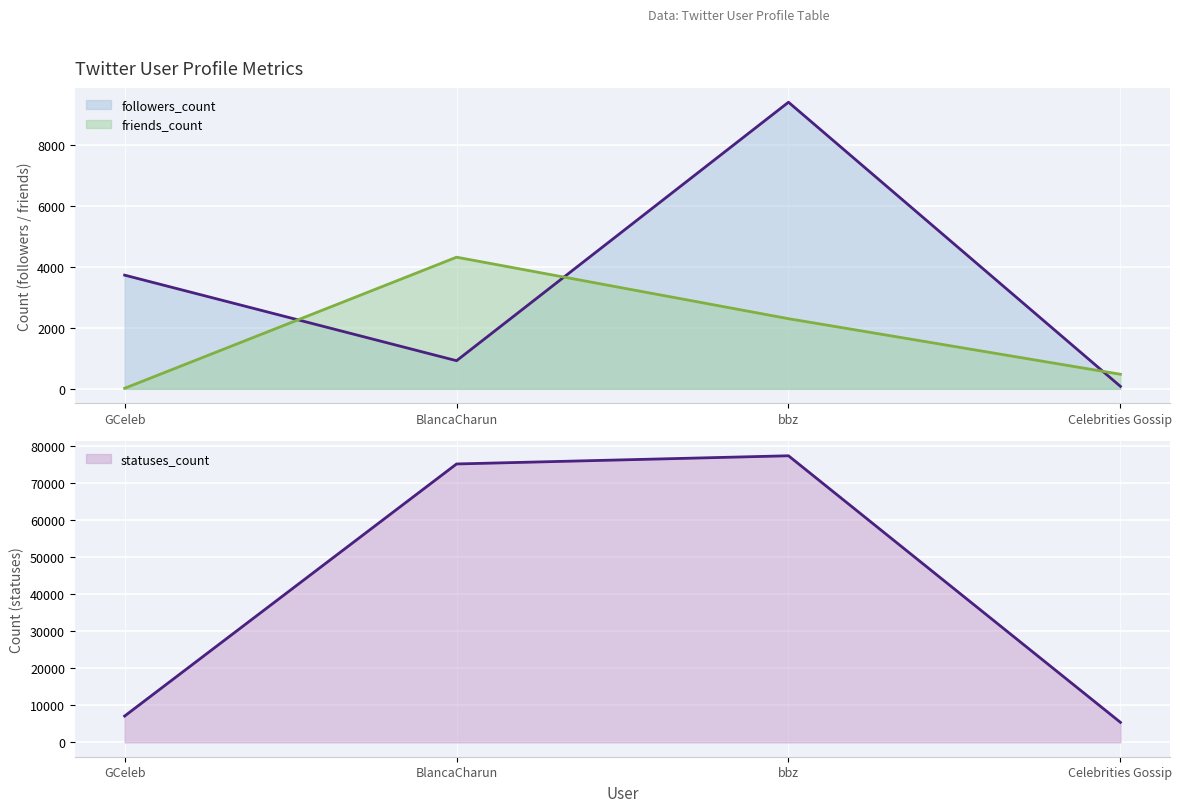

Which series has the widest spread of values?

statuses_count